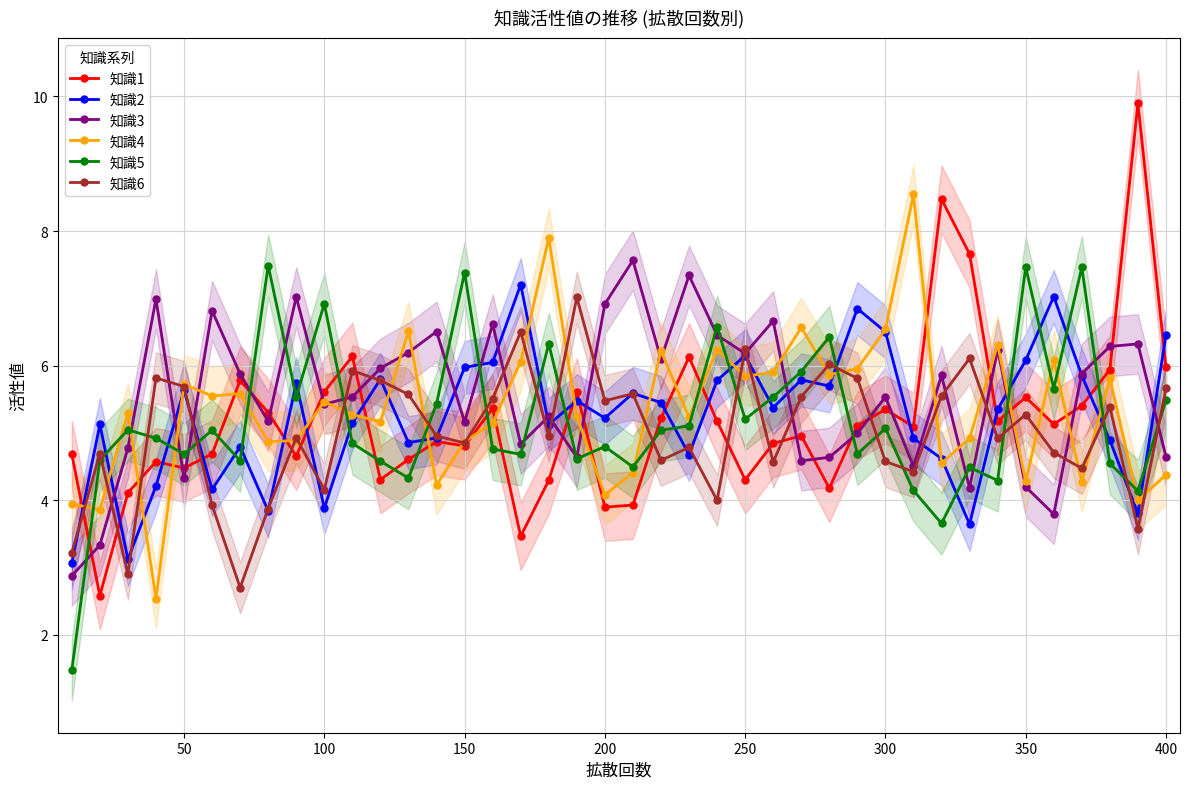

What is the value of the 知識5 point at the 39th from the left?

4.1